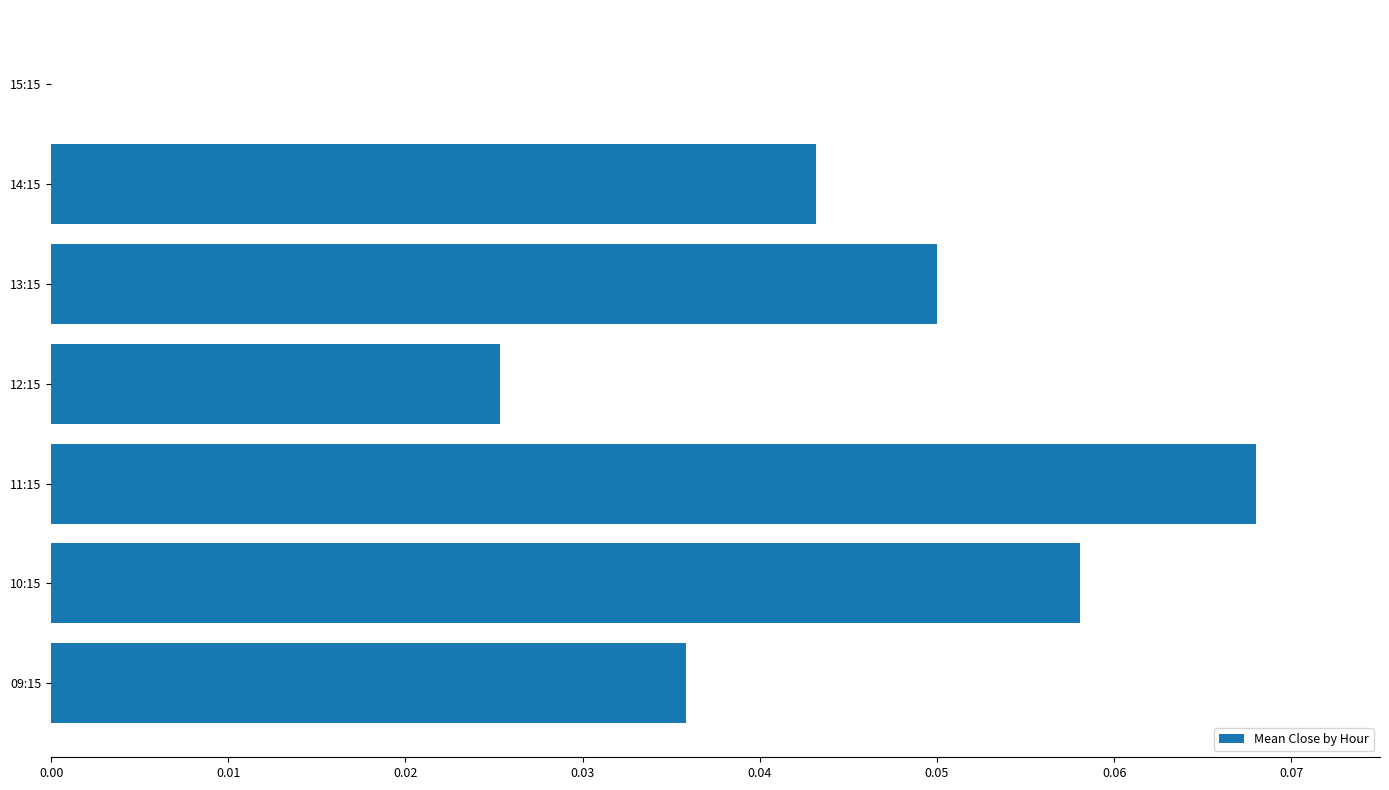

What is the sum of all values?

0.3